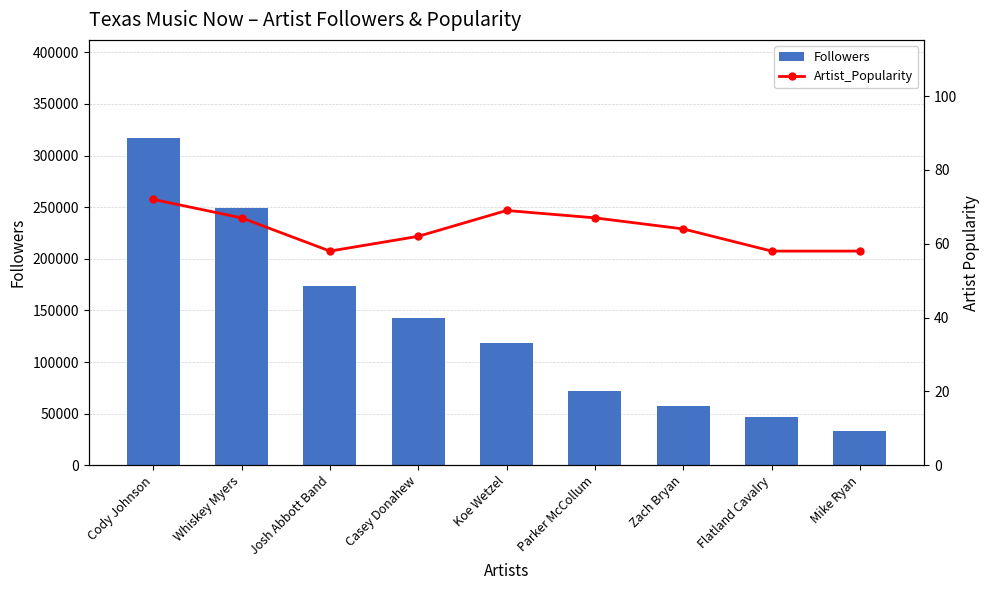

Read the Artist_Popularity value at Zach Bryan, to the nearest 10.

60